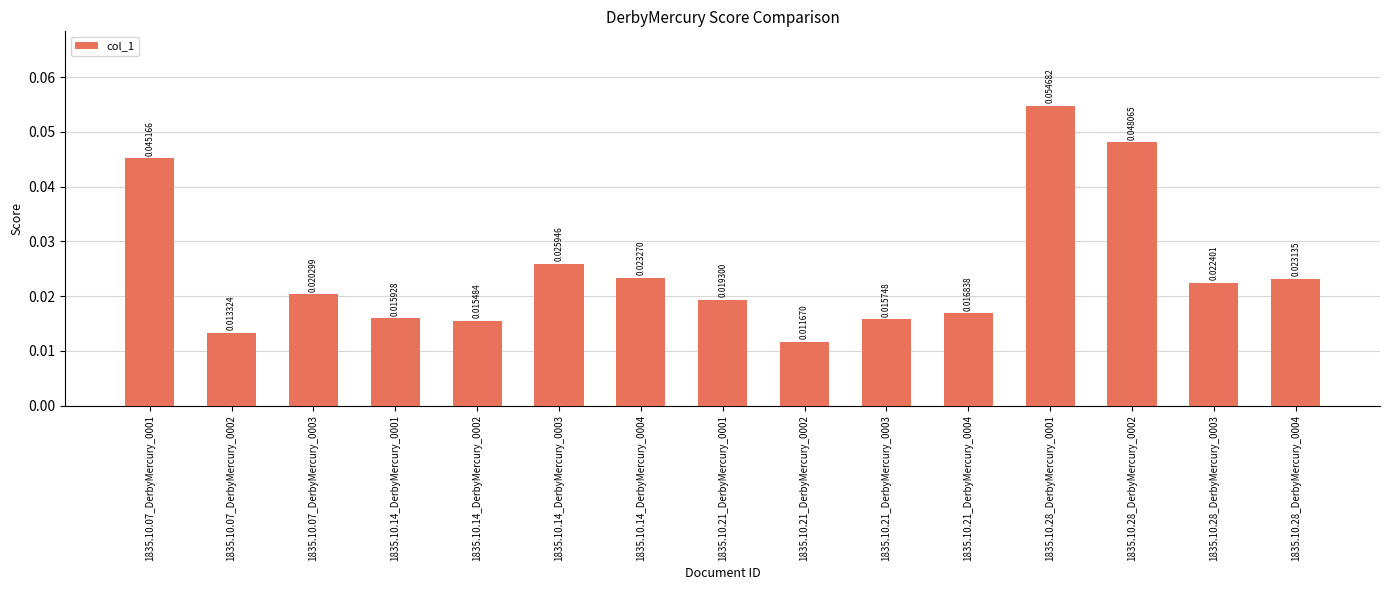

At which category does the chart reach its minimum across all series?

1835.10.21_DerbyMercury_0002